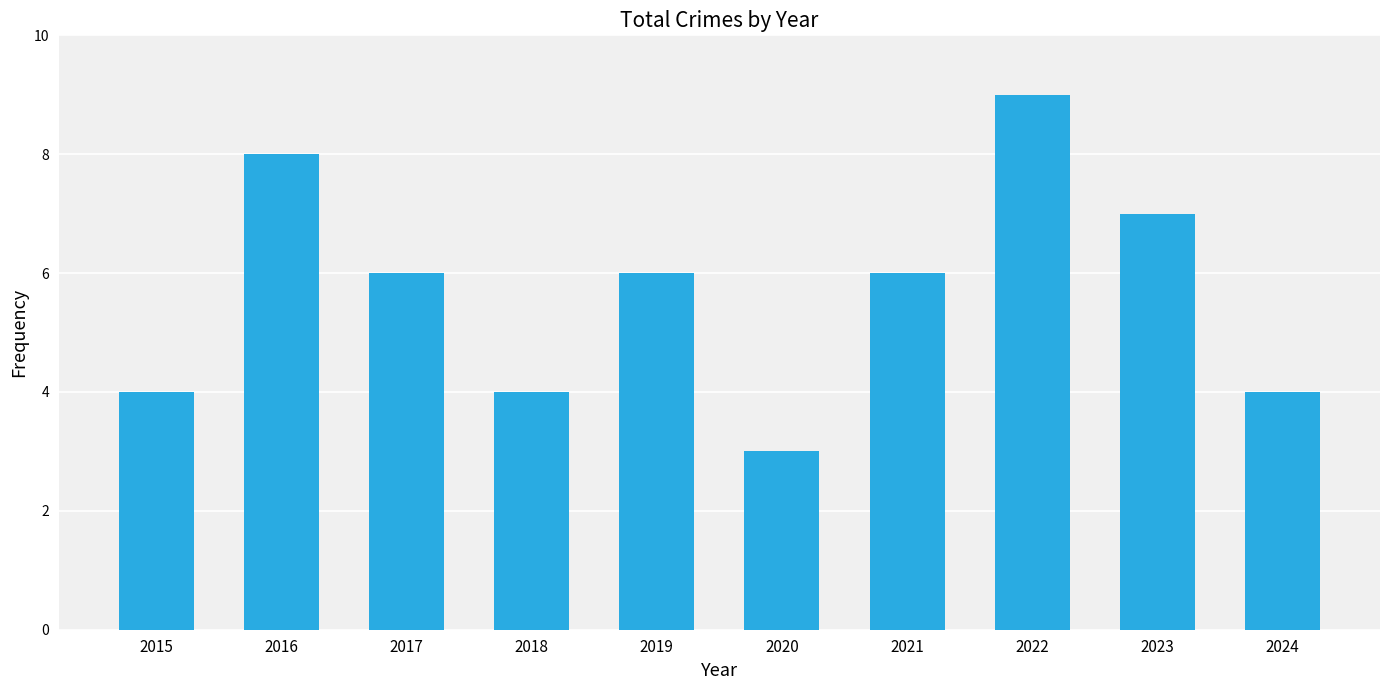

What is the sum of the values at 2022 and 2015?

13